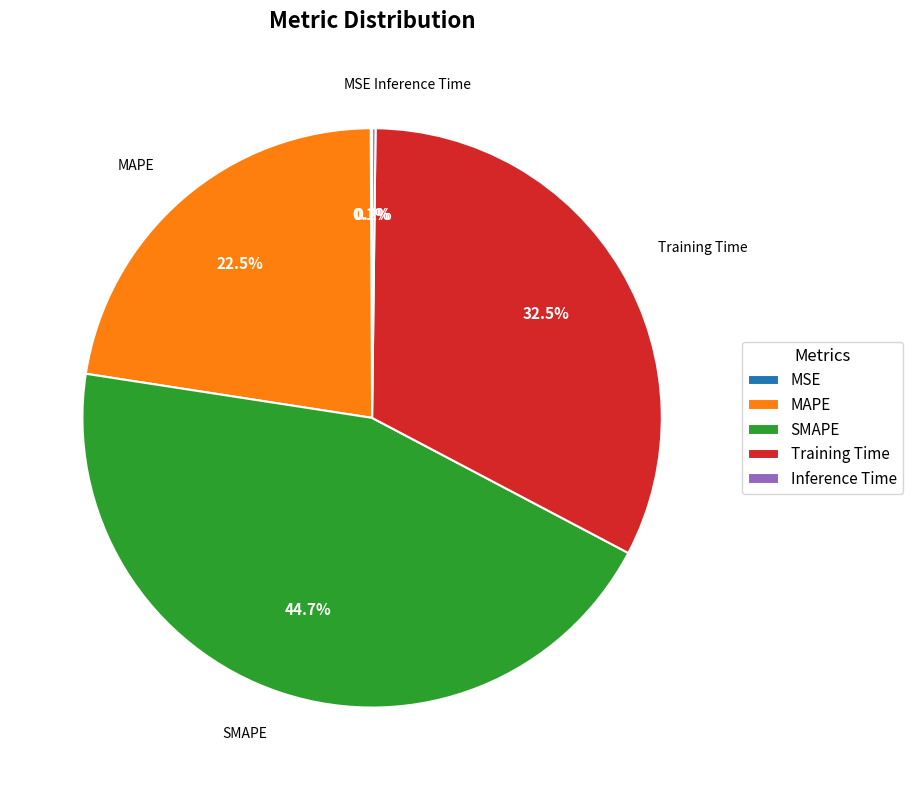

Is Training Time the majority of the pie?

No